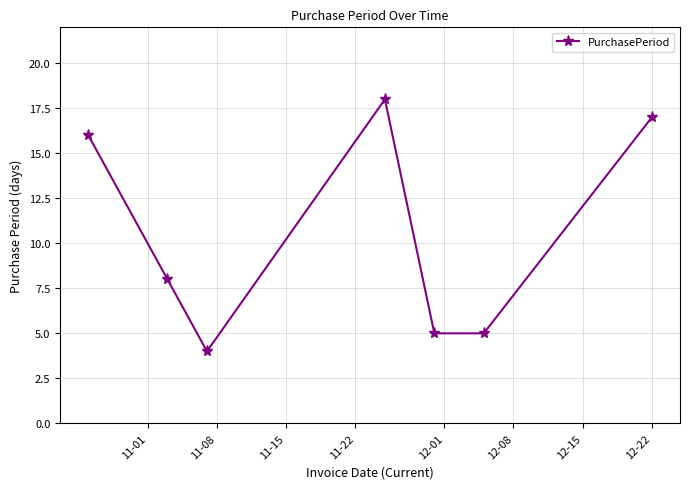

What is the maximum value shown in the chart?

18